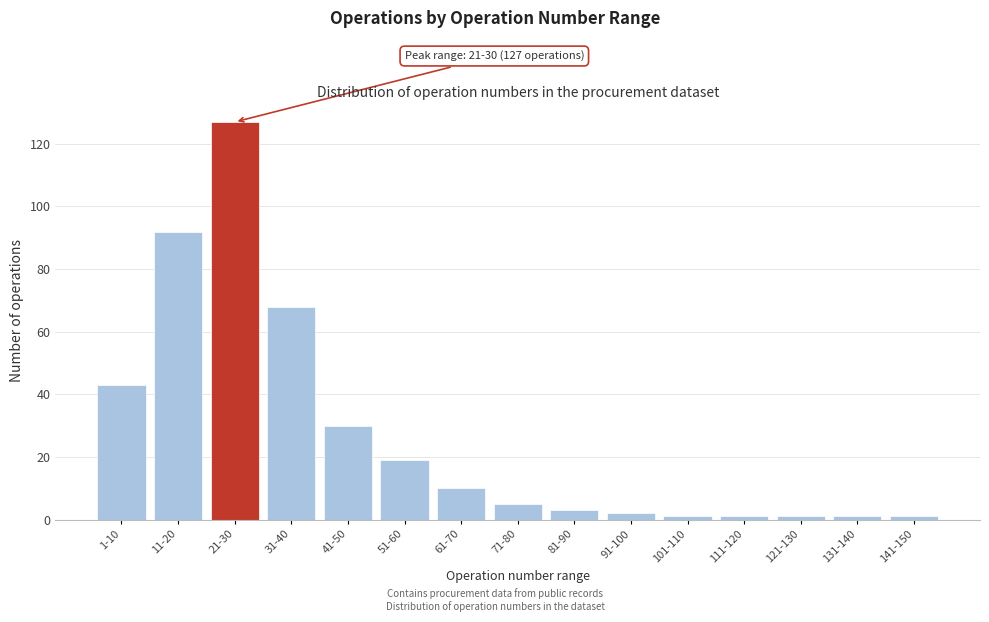

Reading left to right, list all the values displayed in this chart.

1-10=43	11-20=92	21-30=127	31-40=68	41-50=30	51-60=19	61-70=10	71-80=5	81-90=3	91-100=2	101-110=1	111-120=1	121-130=1	131-140=1	141-150=1